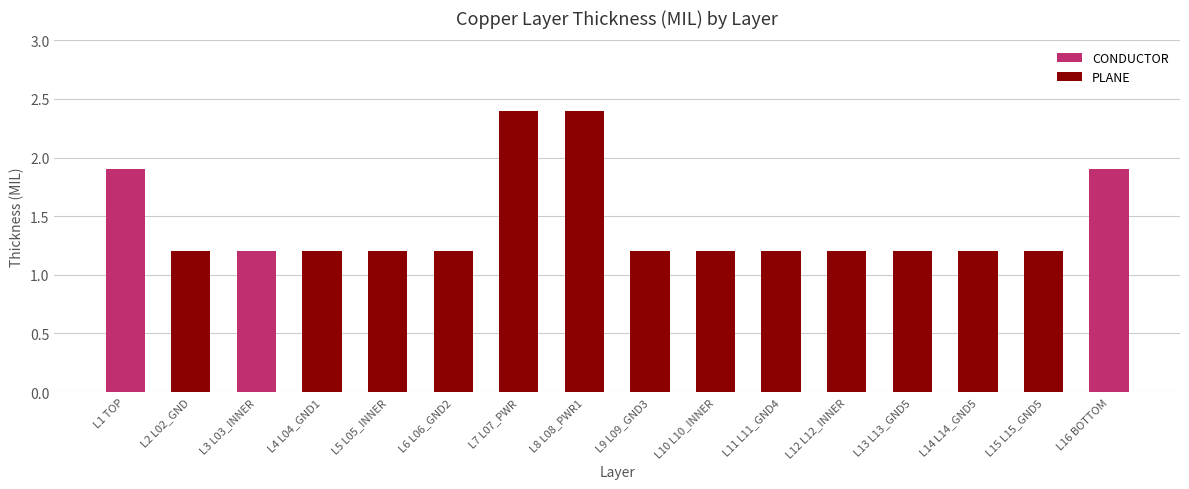

How many distinct data groups are displayed?

2